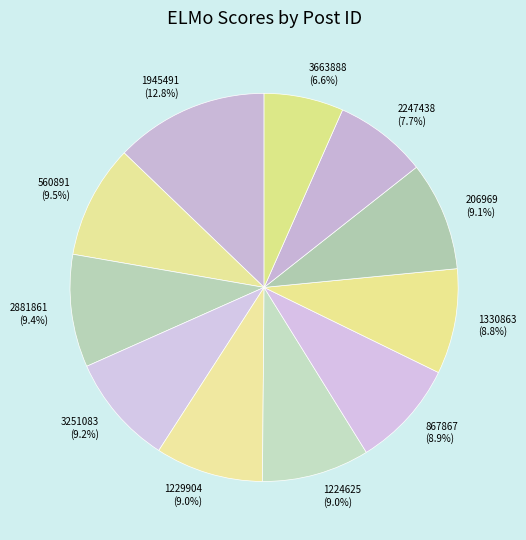

How much of the chart is everything except 867867?

91.1%